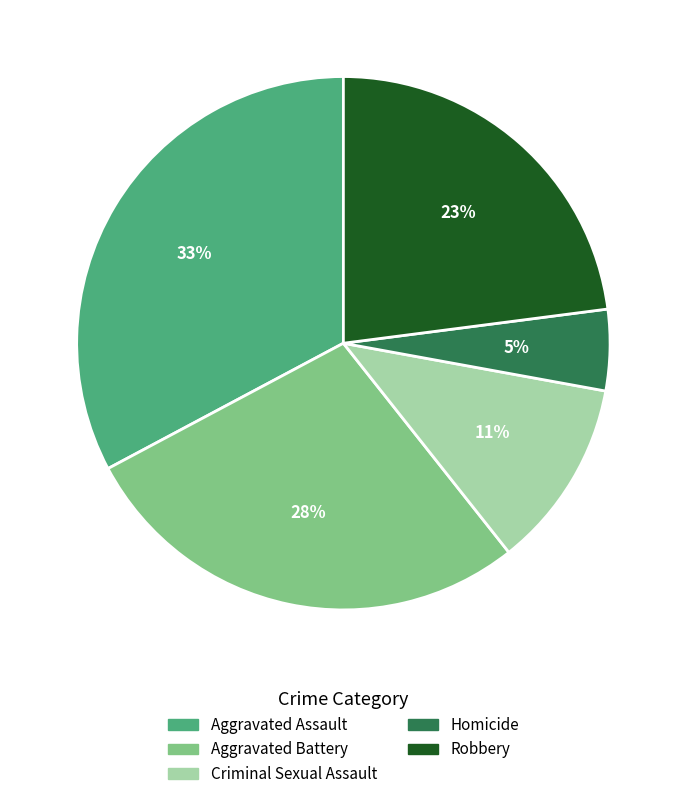

To the nearest percent, what percentage of the pie is Robbery?

23%